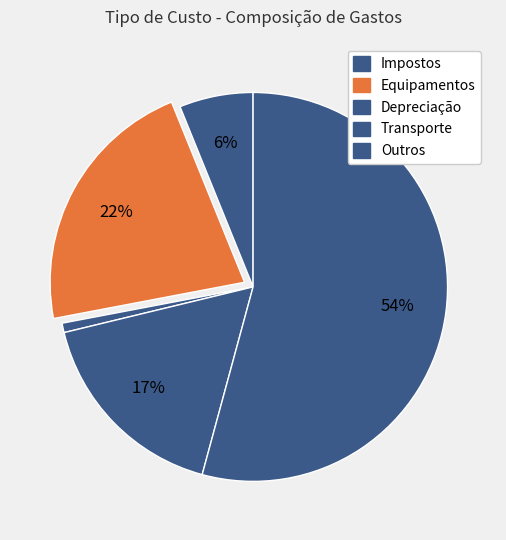

Combined, do Impostos and Depreciação account for over 50%?

No